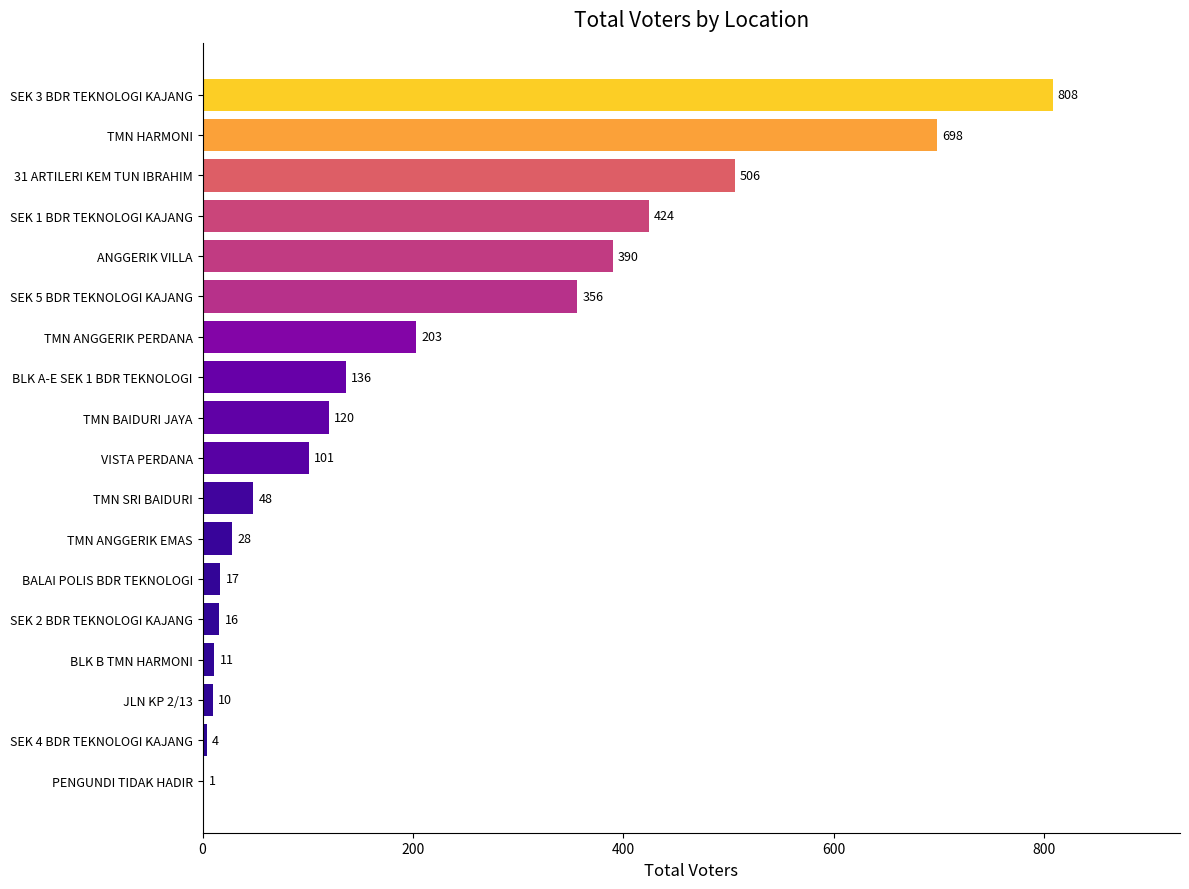

Which has a higher value, TMN ANGGERIK PERDANA or SEK 2 BDR TEKNOLOGI KAJANG?

TMN ANGGERIK PERDANA